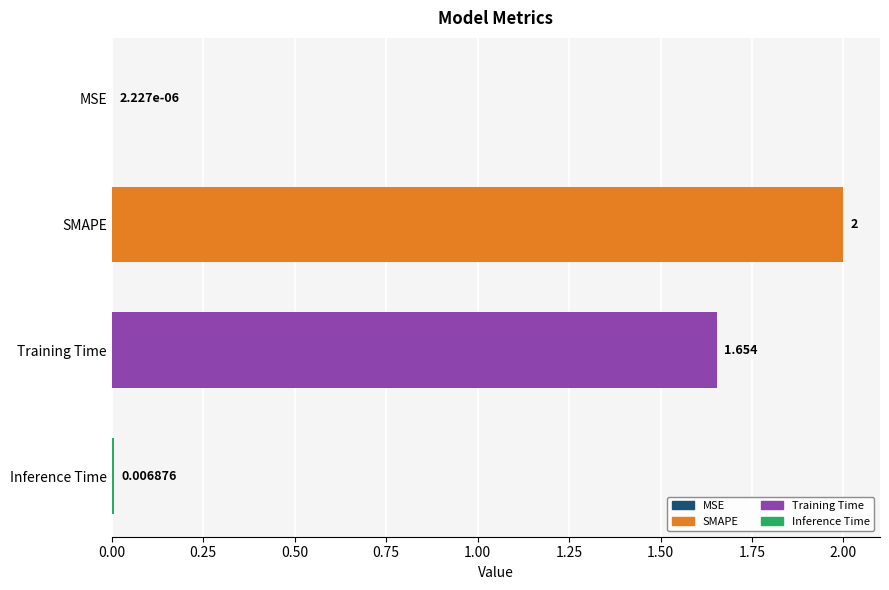

At which category does the chart reach its peak across all series?

SMAPE